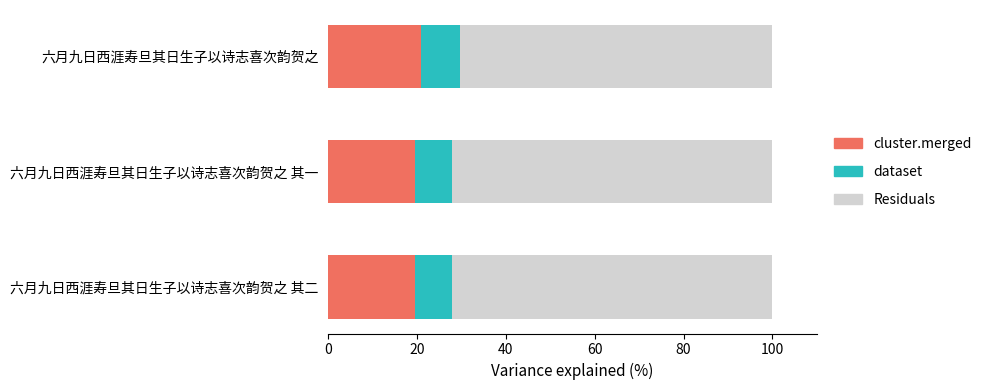

What is the highest value of the cluster.merged series?

20.9